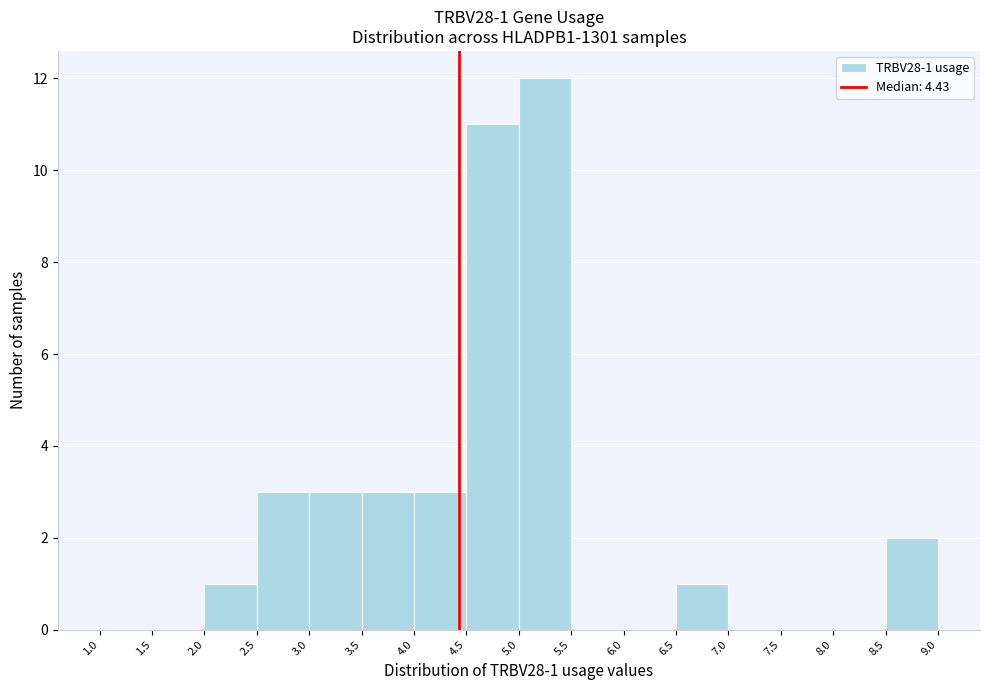

Over which range of the x-axis is the bar tallest?

5.0 to 5.5